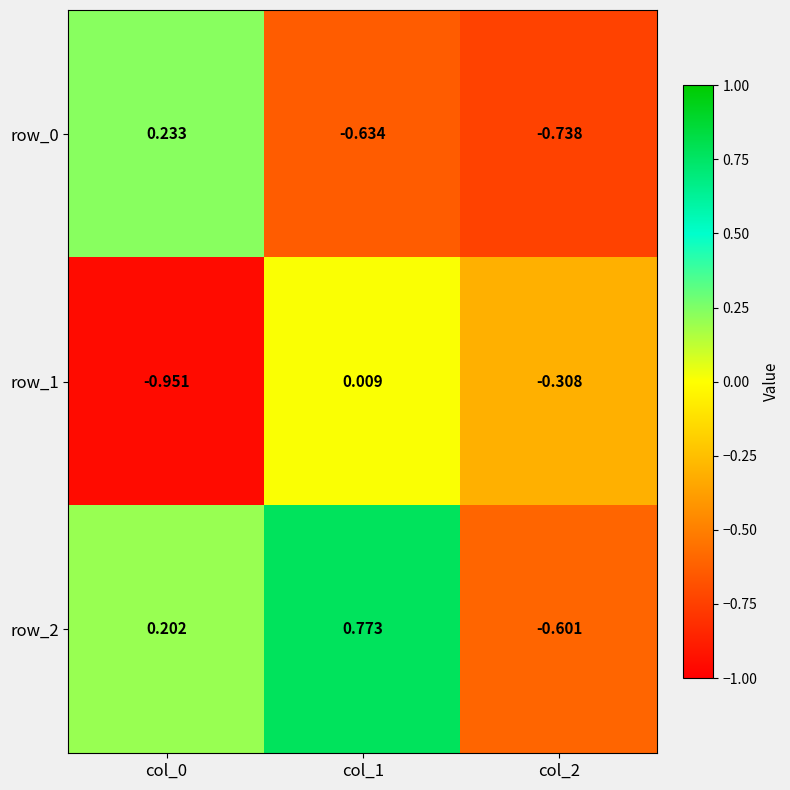

Is the value of row_0 at col_1 greater than the value of row_2 at col_1?

No